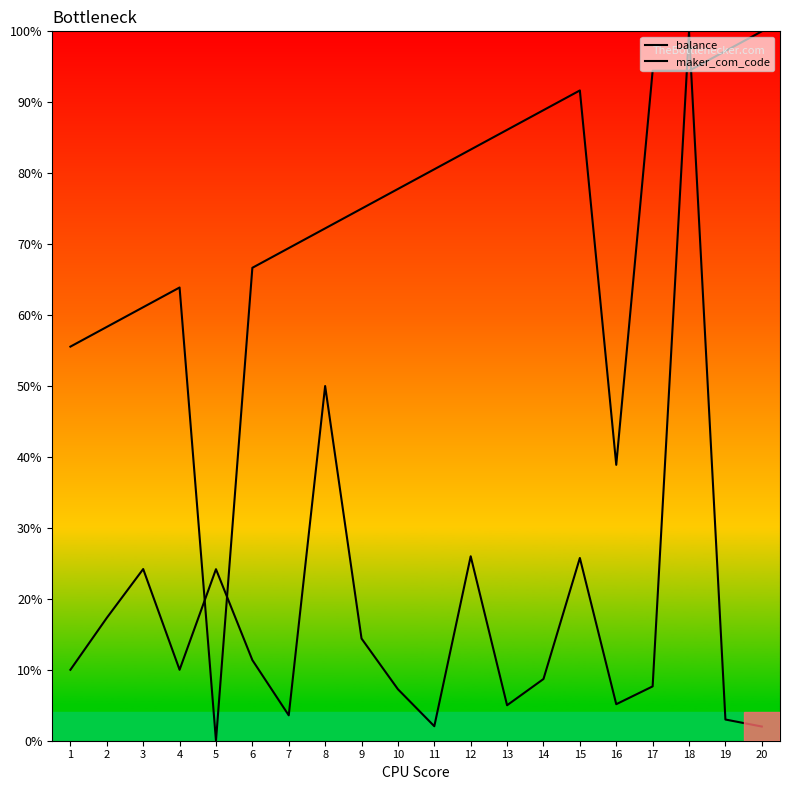

Reading right to left, transcribe all the data shown in this chart.

balance: 2.0	3.0	100.0	7.7	5.1	25.8	8.7	5.0	26.0	2.0	7.3	14.4	50.0	3.6	11.4	24.2	10.0	24.2	17.3	10.0
maker_com_code: 100.0	97.2	94.4	94.4	38.9	91.7	88.9	86.1	83.3	80.6	77.8	75.0	72.2	69.4	66.7	0.0	63.9	61.1	58.3	55.6